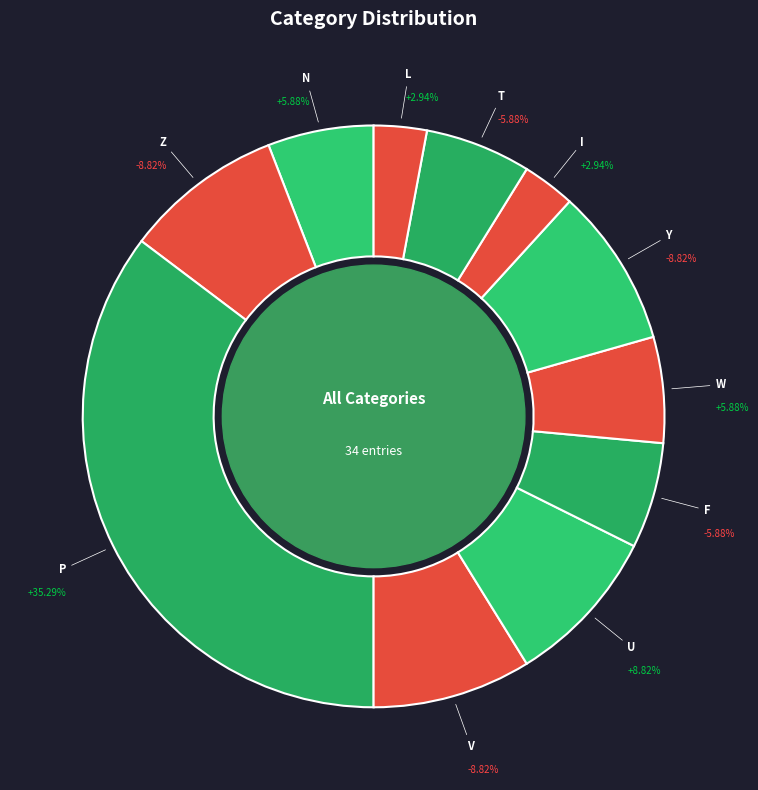

How many segments does this pie chart have?

11